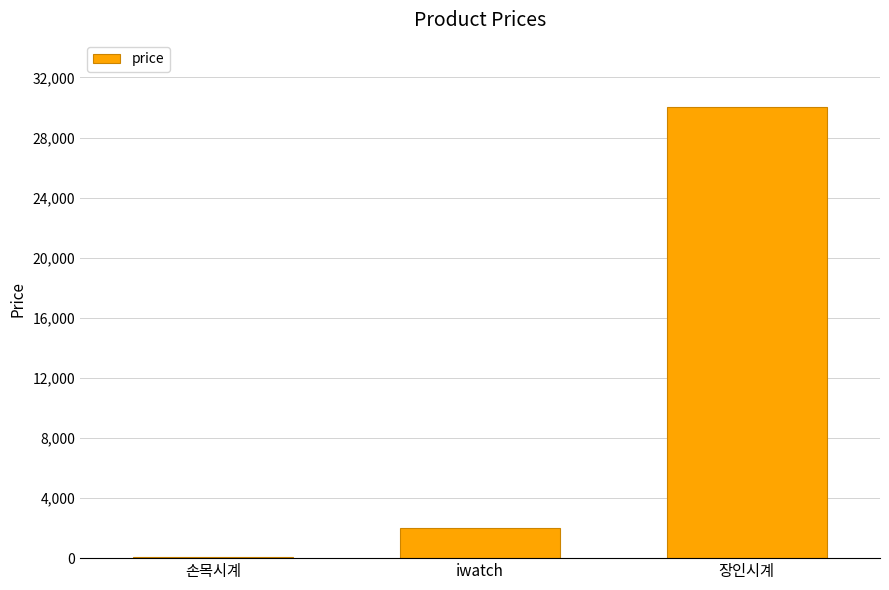

Read the value at 손목시계, to the nearest 100.

100